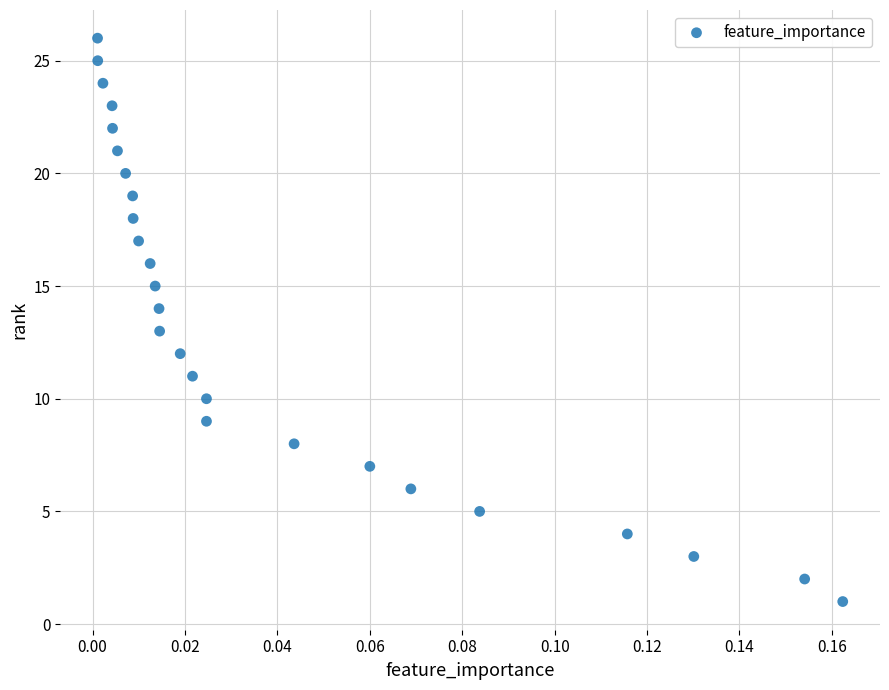

What is the range of Y values (max minus min)?

25